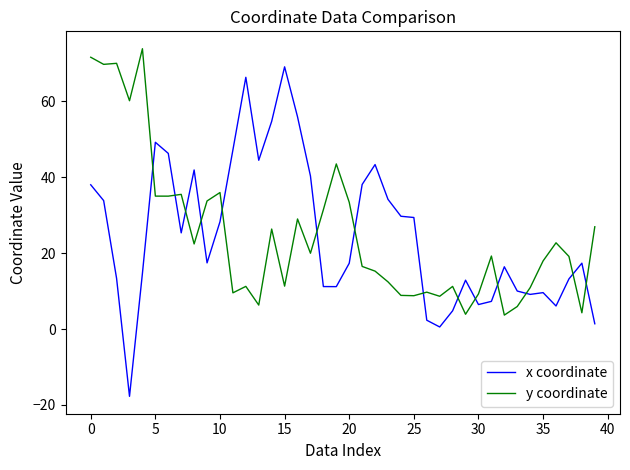

What is the maximum value shown in the chart?

73.8